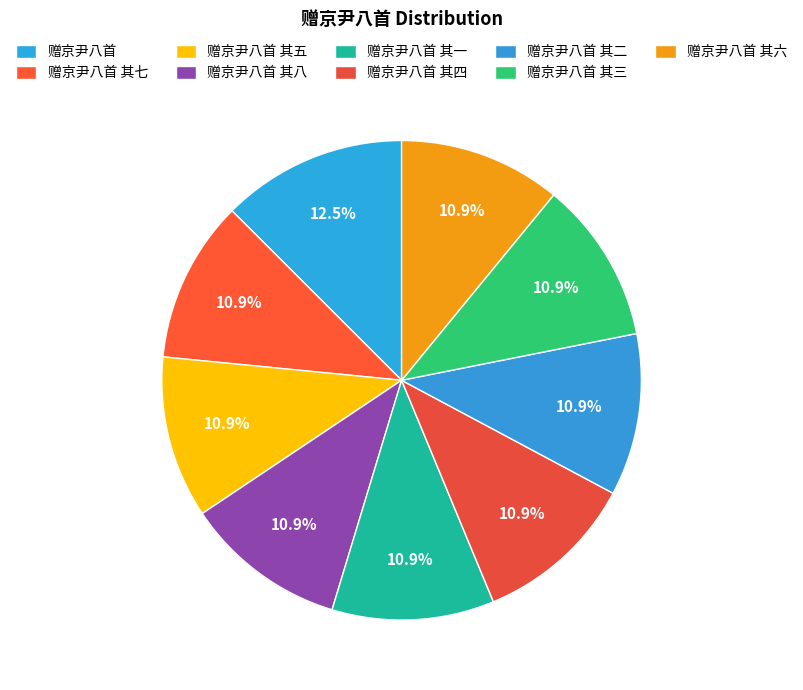

Rank the categories by value from lowest to highest.

赠京尹八首 其八, 赠京尹八首 其七, 赠京尹八首 其六, 赠京尹八首 其五, 赠京尹八首 其四, 赠京尹八首 其三, 赠京尹八首 其二, 赠京尹八首 其一, 赠京尹八首